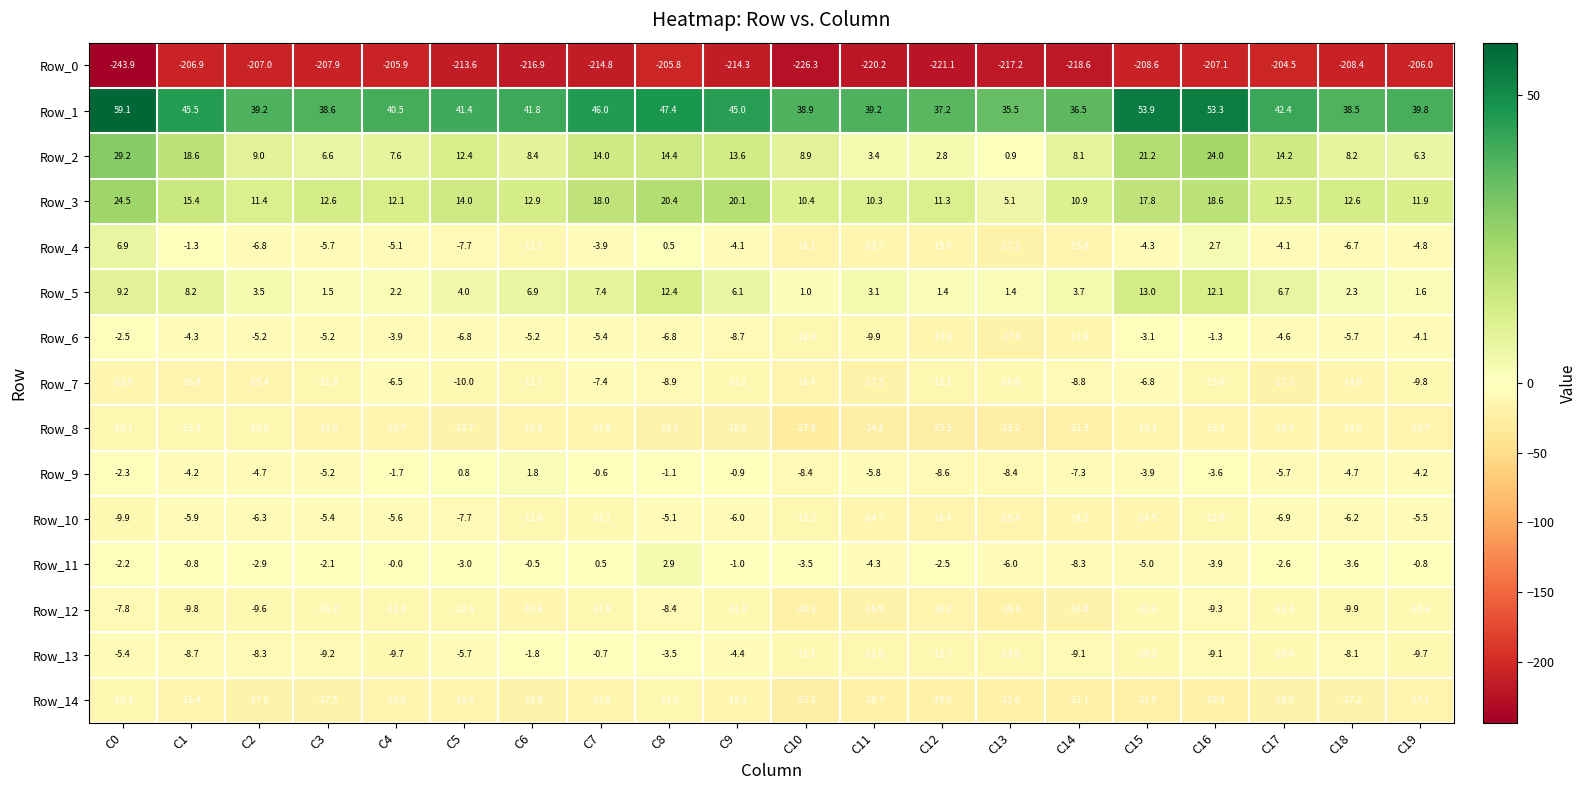

Where does the Row_14 series first go above -17?

C0